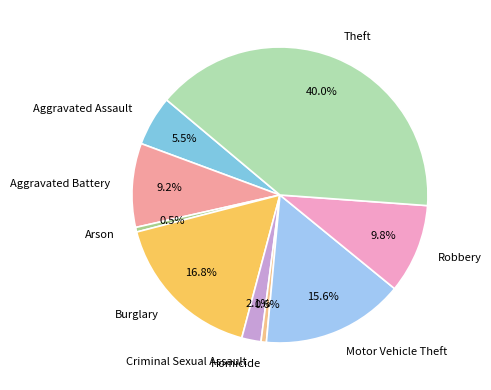

Which category has the biggest portion of the pie?

Theft